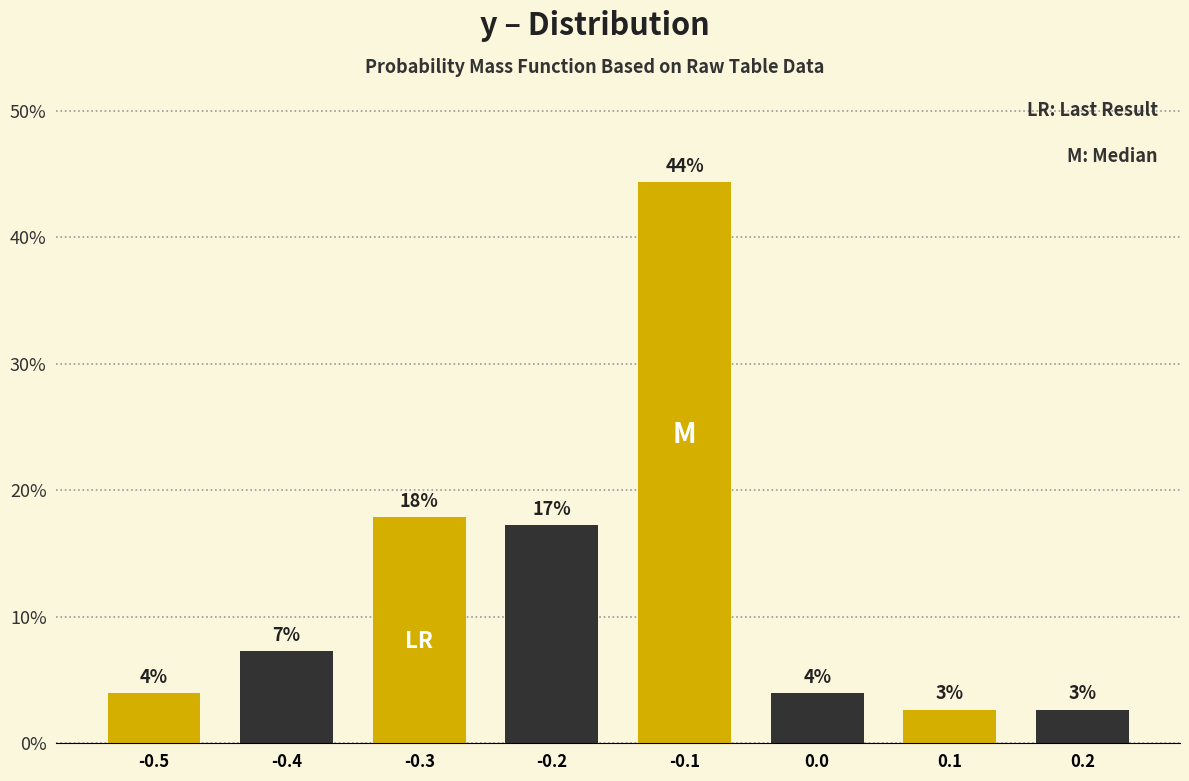

Are the bars horizontal?

No